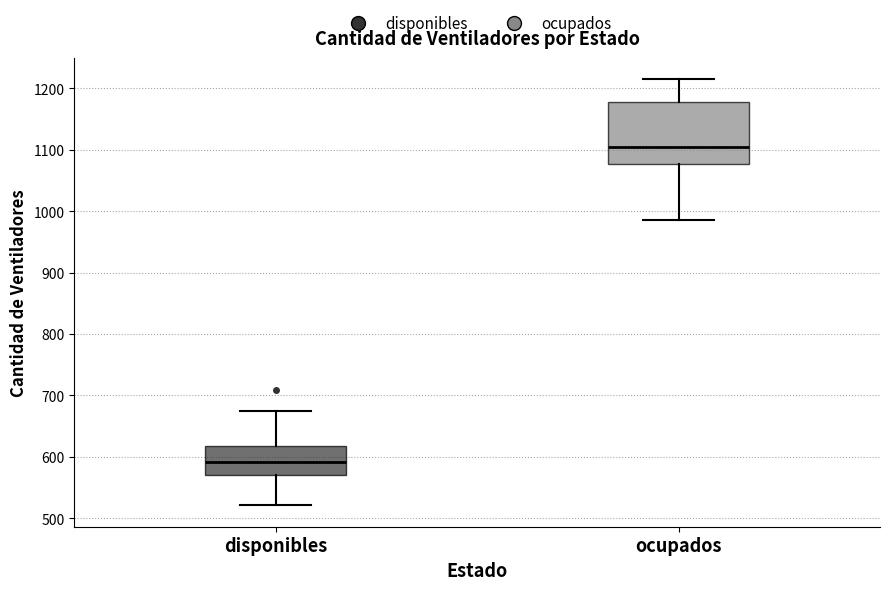

Reading left to right, read every box against the y-axis: the position of its median line, the range the box covers, and the ends of its whiskers. The values are not printed on the chart, so give them approximately, as read against the axis.

disponibles: median 590, box 570 to 620, whiskers 520 to 670
ocupados: median 1110, box 1080 to 1180, whiskers 990 to 1220